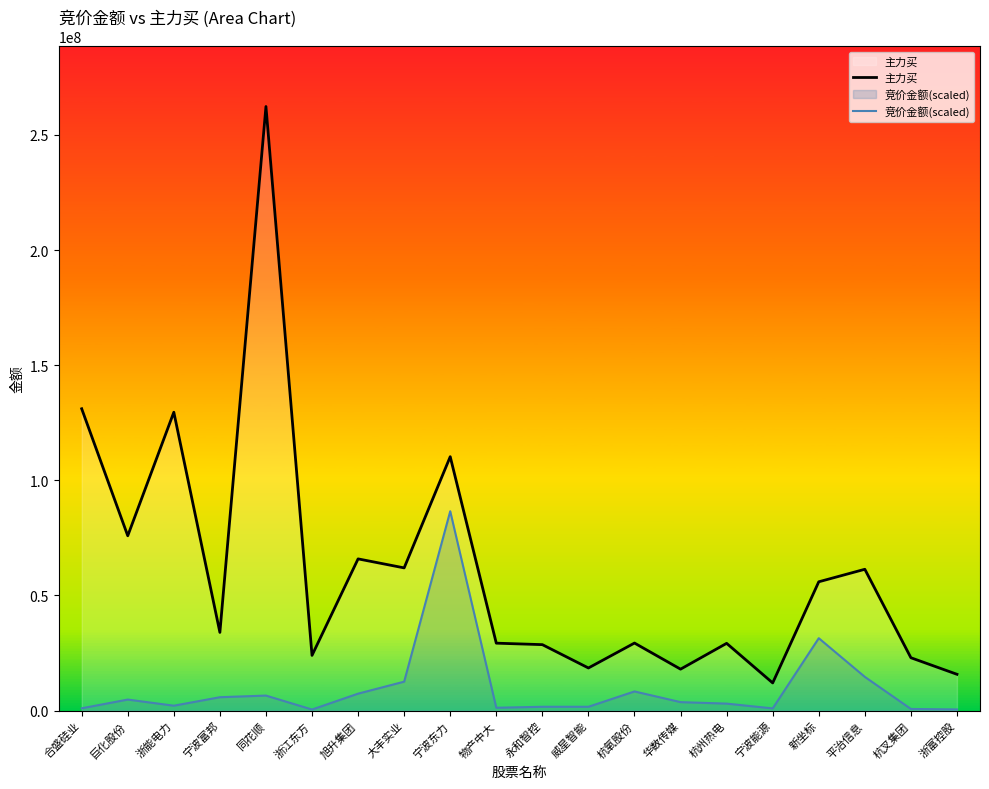

What is the difference between the highest and lowest values at 杭叉集团?

22245237.9